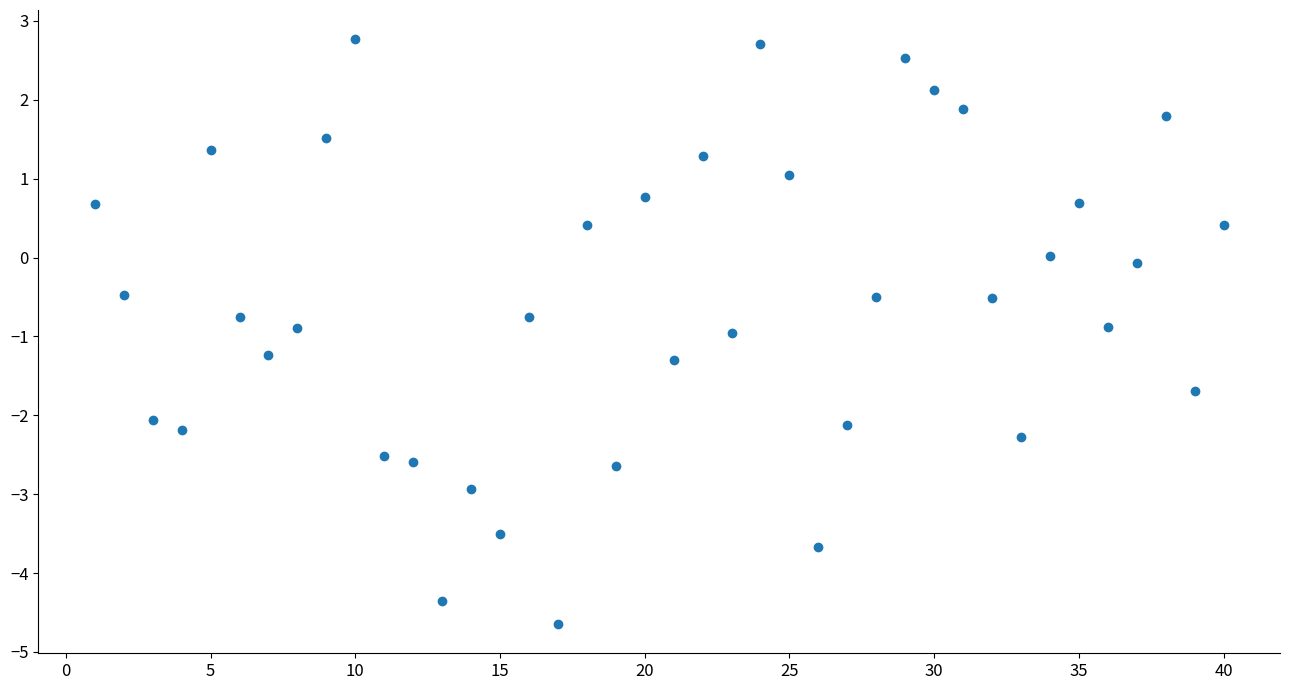

What is the range of X values (max minus min)?

39.0